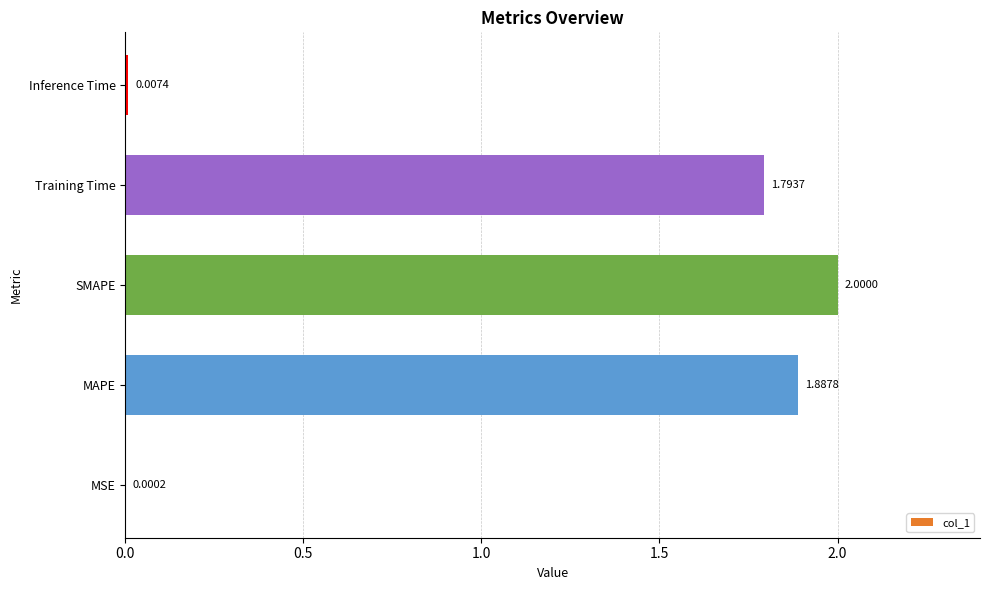

How many distinct data groups are displayed?

1